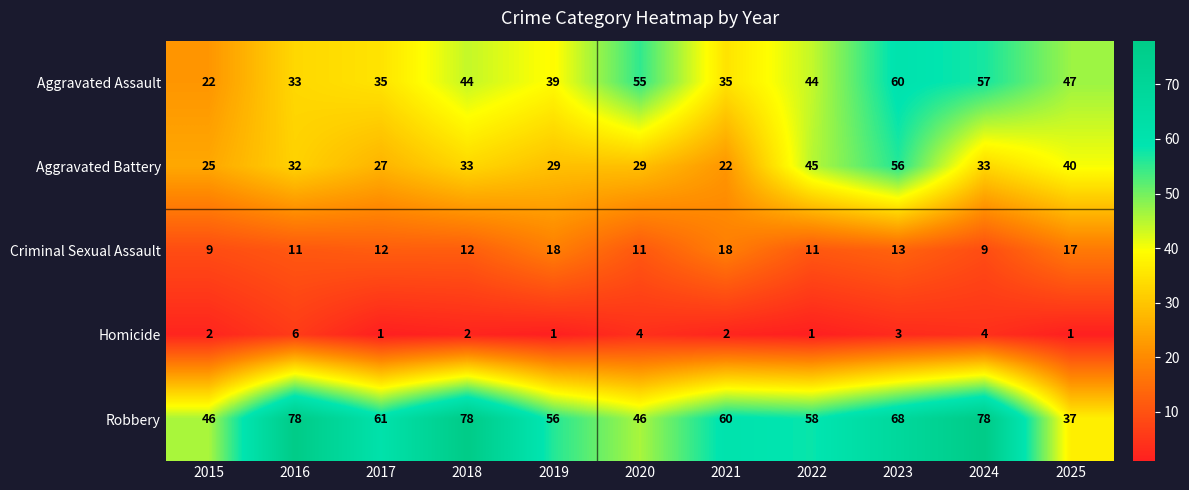

List the series in order of their overall mean, highest first.

Robbery, Aggravated Assault, Aggravated Battery, Criminal Sexual Assault, Homicide